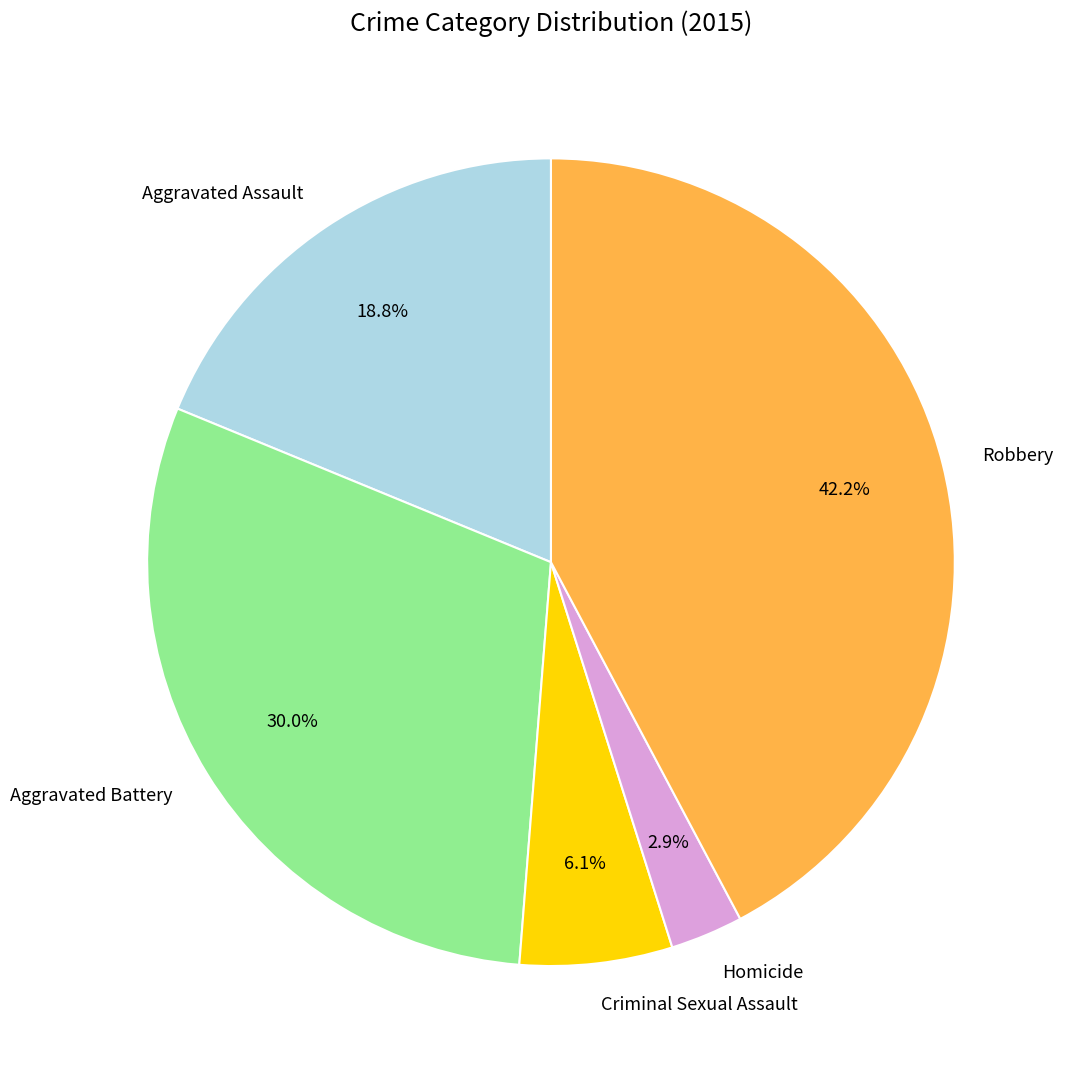

To the nearest percent, what is the average slice percentage?

20%